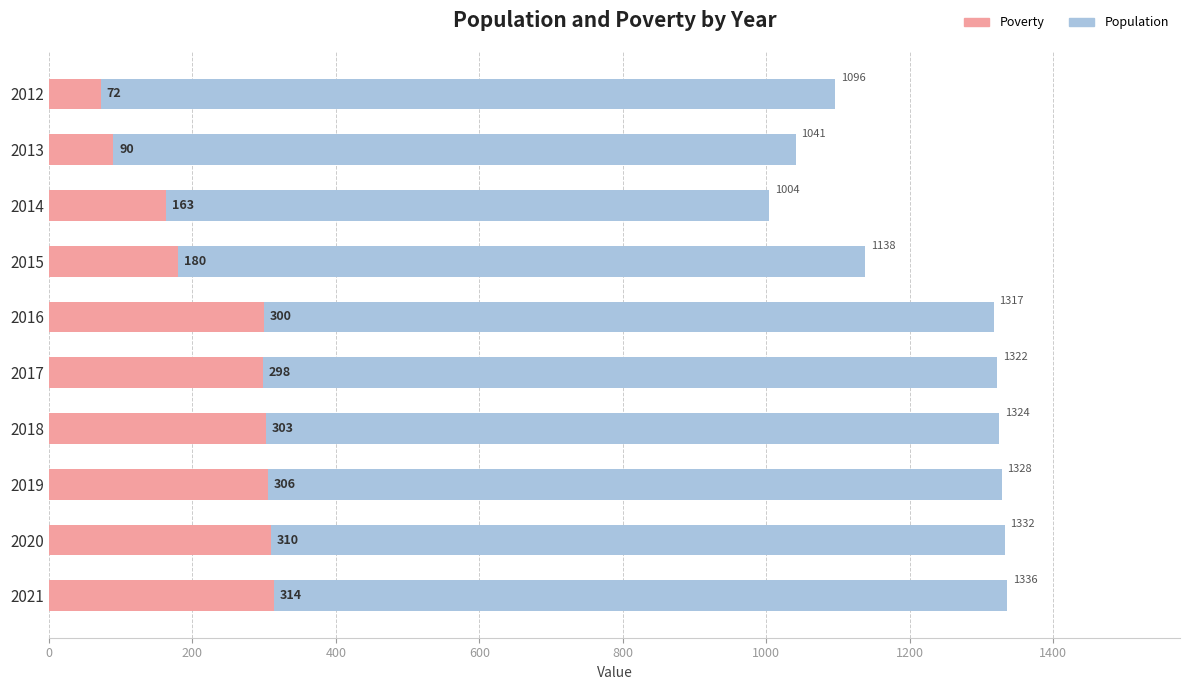

At which category is the sum across all series the highest?

2021